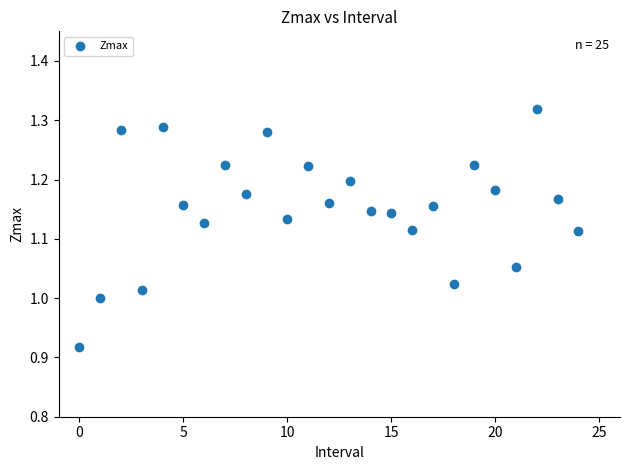

What is the range of Y values (max minus min)?

0.4